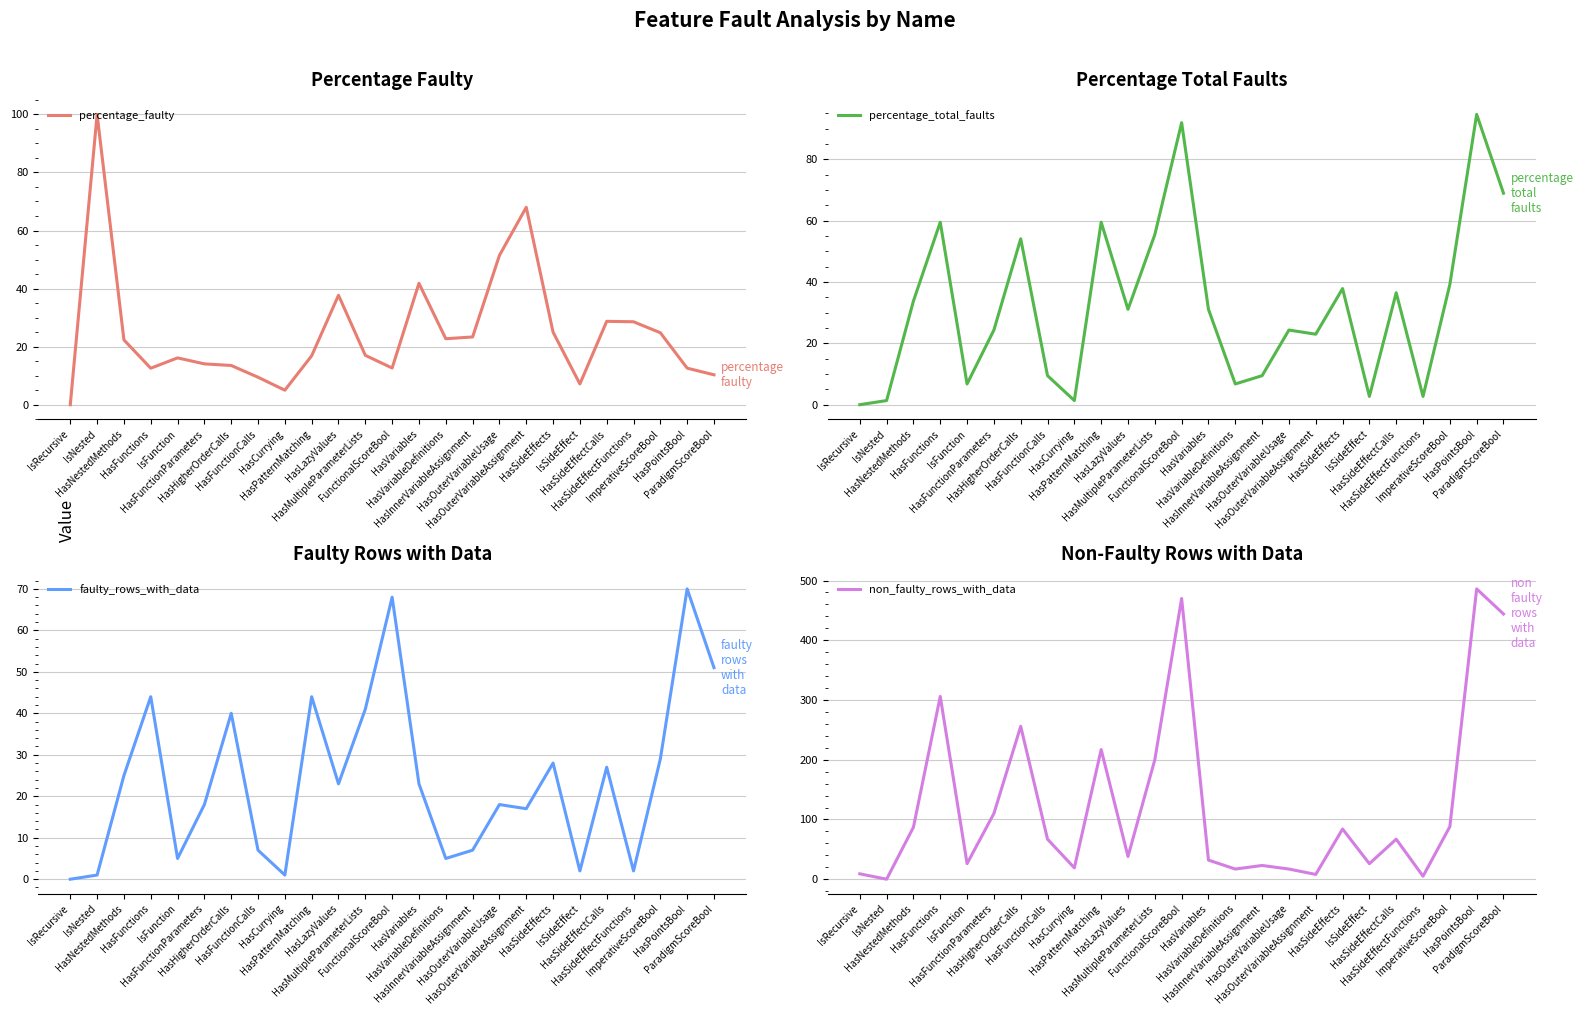

What are all the series names shown in the legend?

percentage_faulty, percentage_total_faults, faulty_rows_with_data, non_faulty_rows_with_data